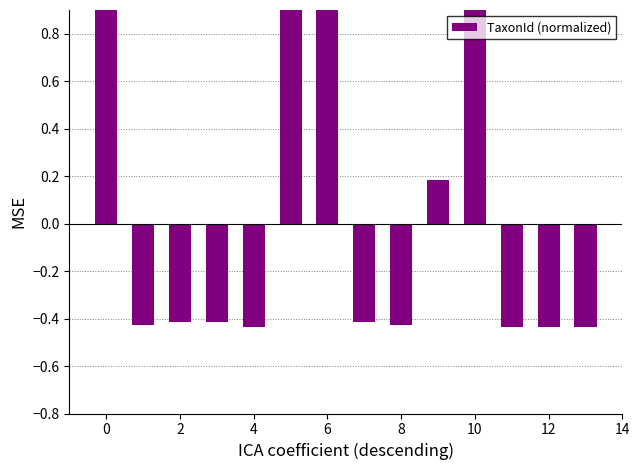

Reading left to right, what are all the values shown in this chart?

0.9	-0.4	-0.4	-0.4	-0.4	0.9	0.9	-0.4	-0.4	0.2	0.9	-0.4	-0.4	-0.4